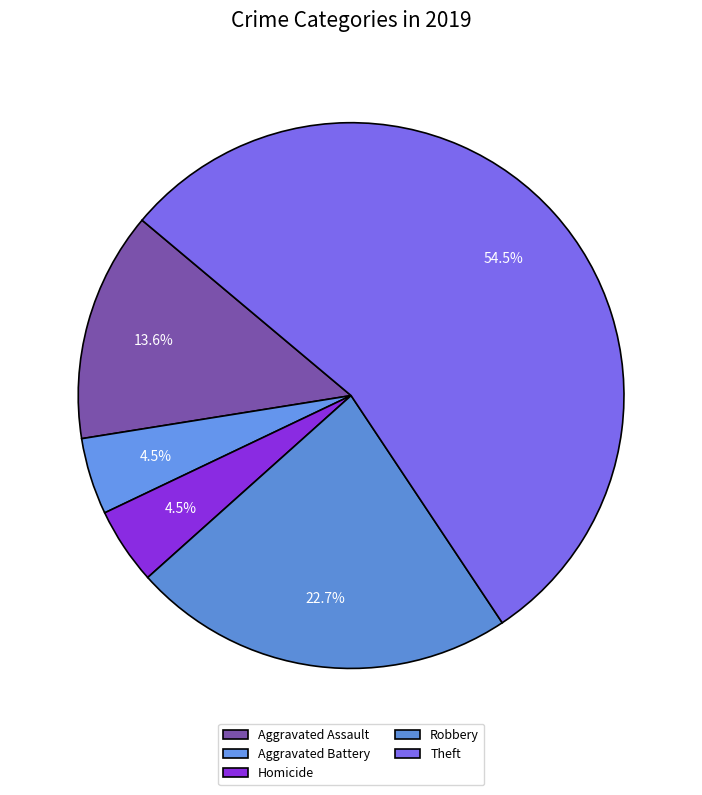

To the nearest percent, what is the average slice percentage?

20%